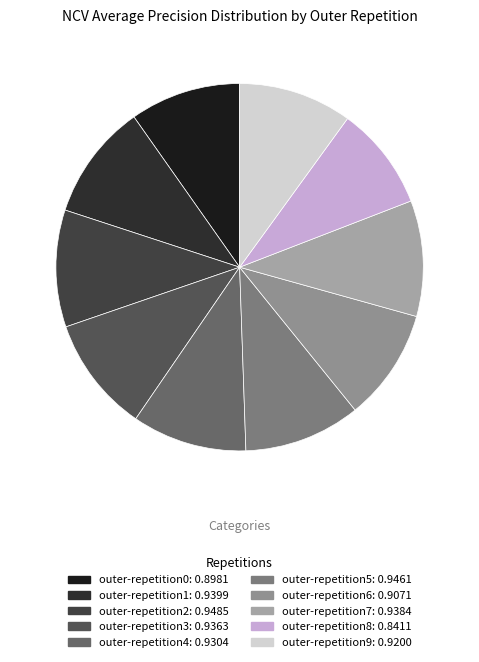

Is it true that outer-repetition4 is 10% of the pie?

True